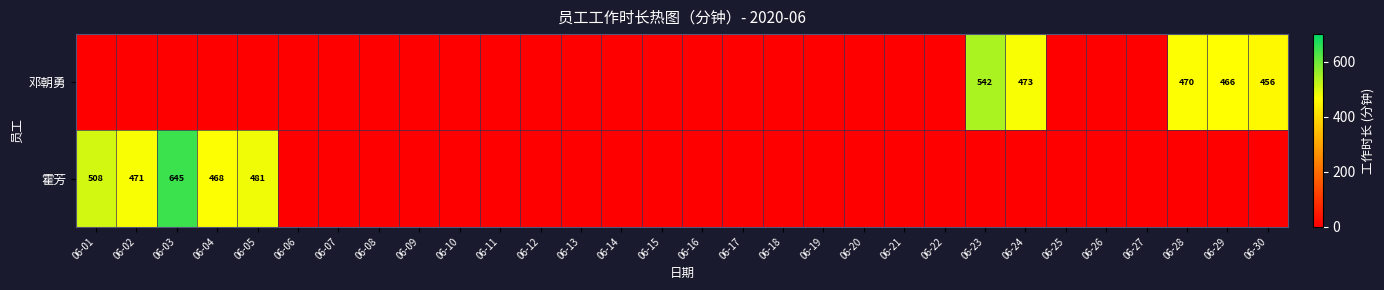

The 霍芳 series shows 647 at 06-05. True or false?

False